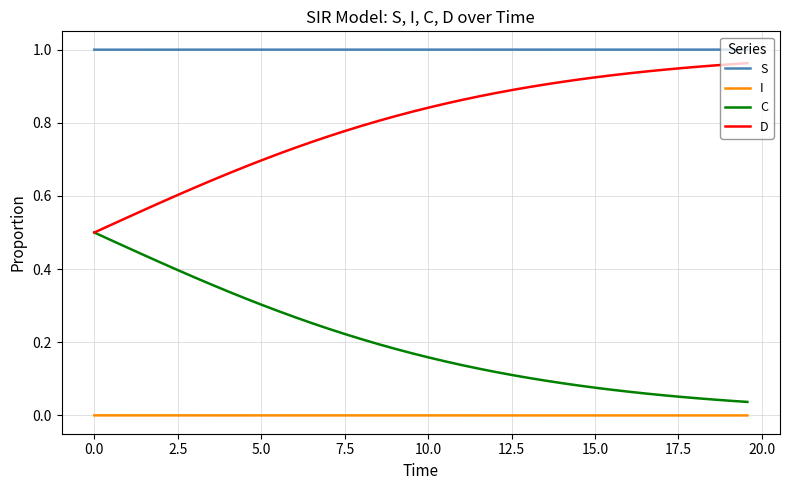

Which series has the largest total across all categories?

S